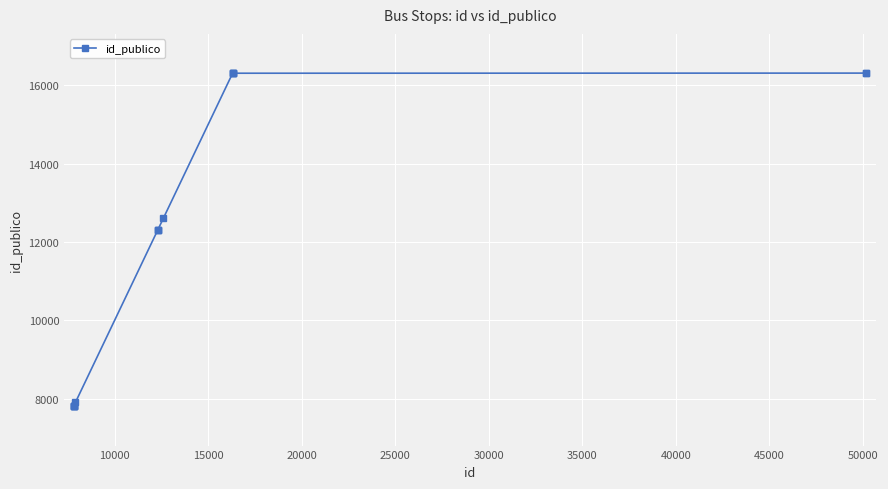

What is the maximum value shown in the chart?

16313